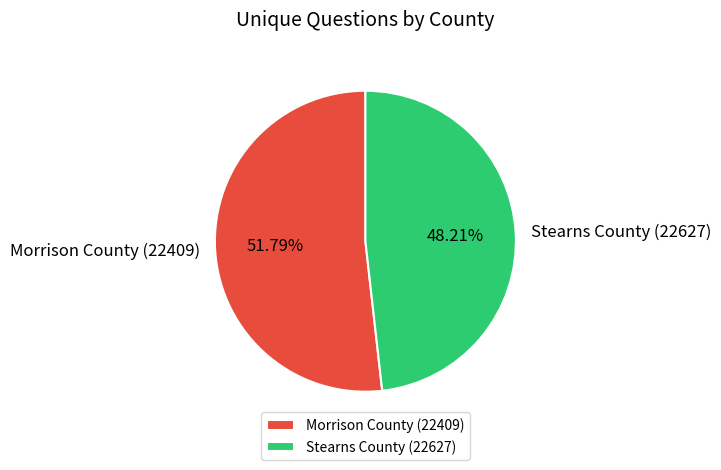

To the nearest percent, what percentage of the pie is Morrison County (22409)?

52%